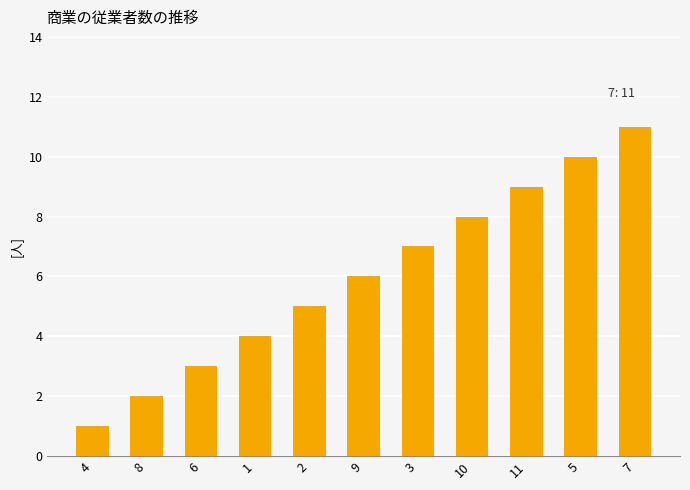

Where is the data nearest to the value 6?

9